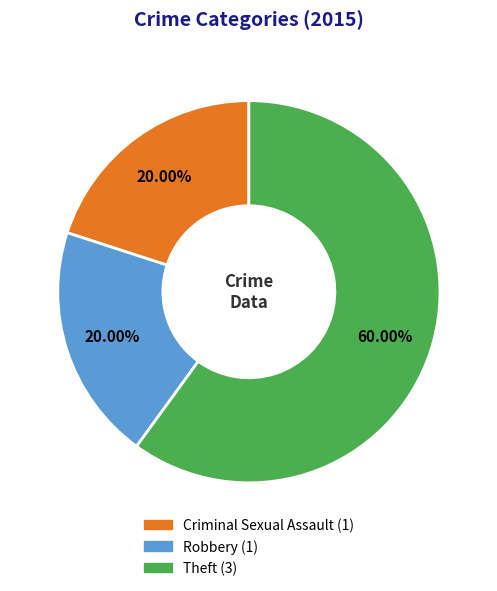

Is there any slice that represents more than half of the pie?

Yes